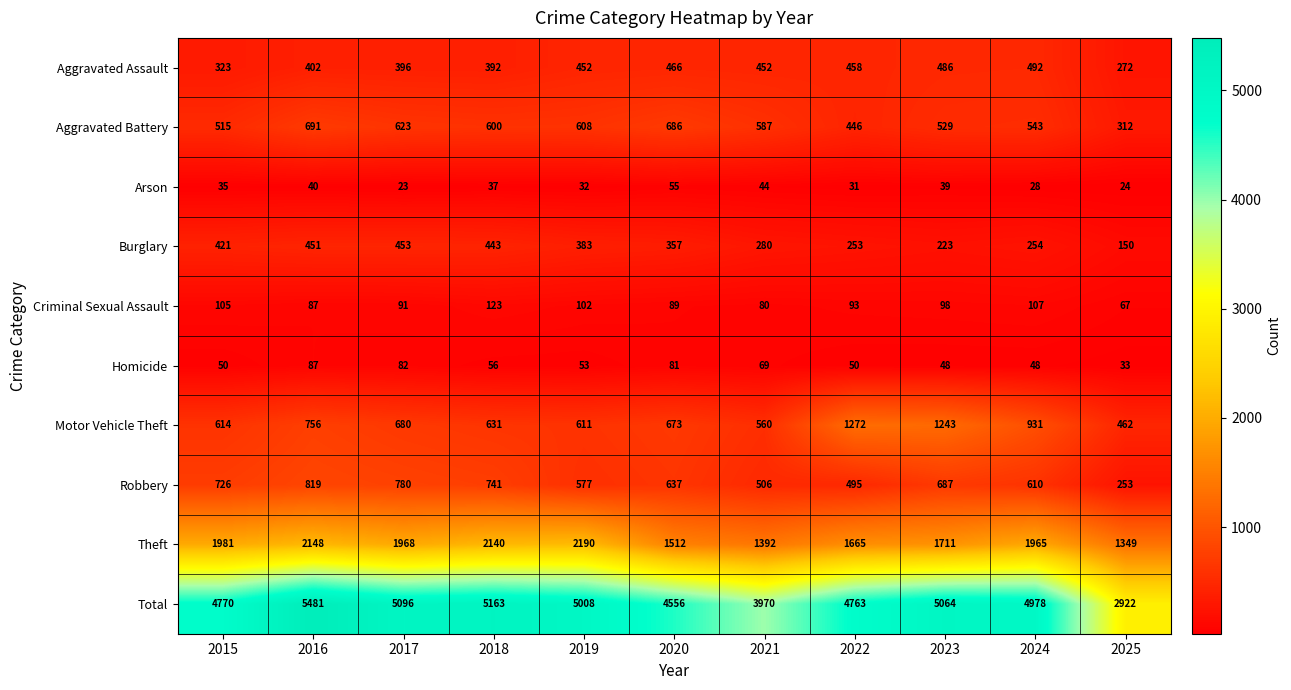

Is it true that Motor Vehicle Theft equals 2131 at 2022?

False